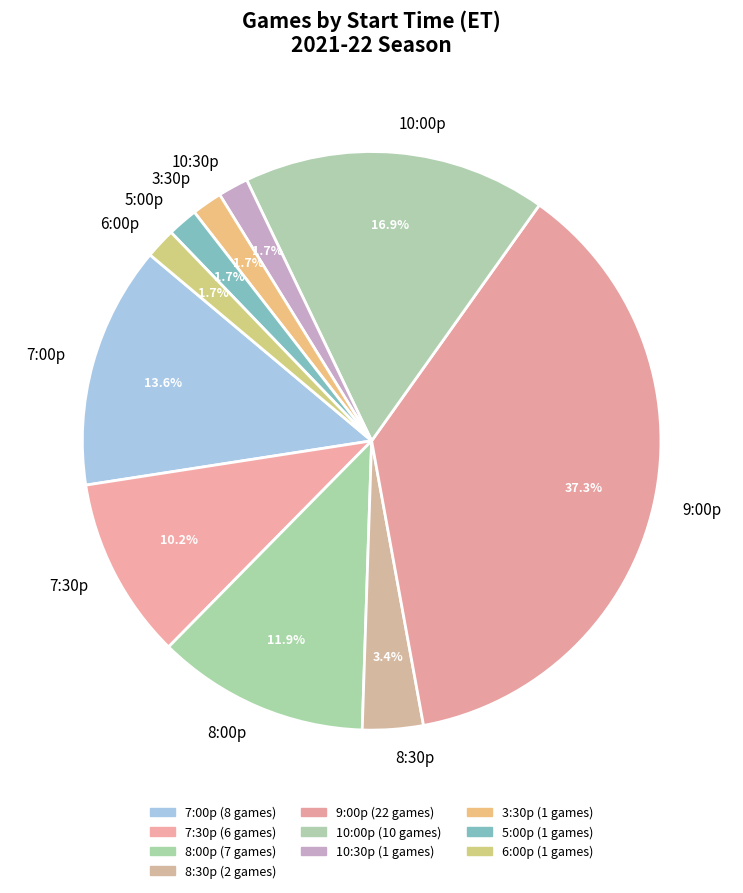

Does 7:30p account for over 50% of the chart?

No